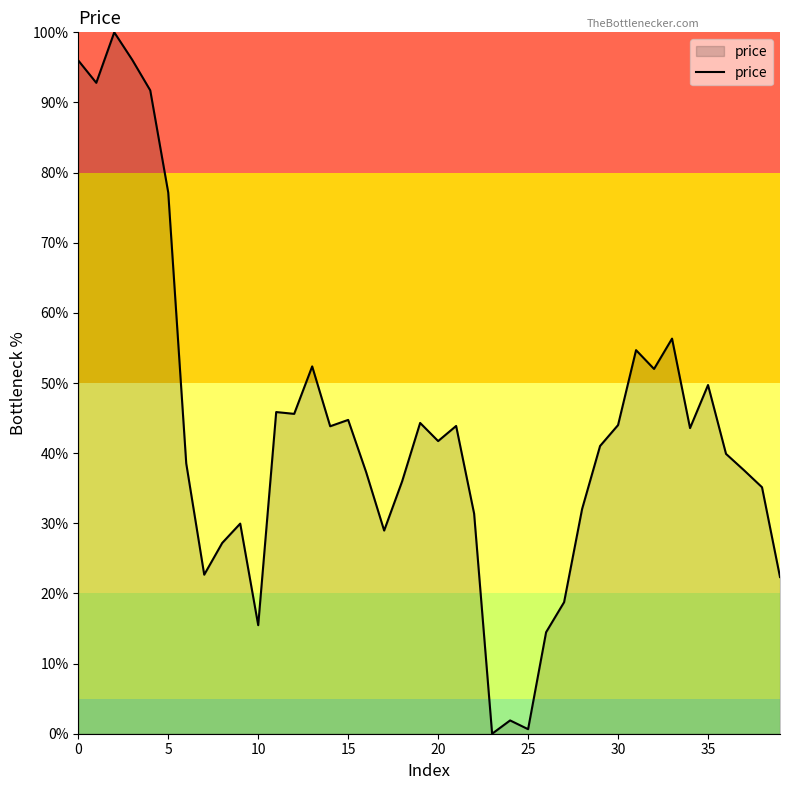

The value at 15 is 44.7. True or false?

True